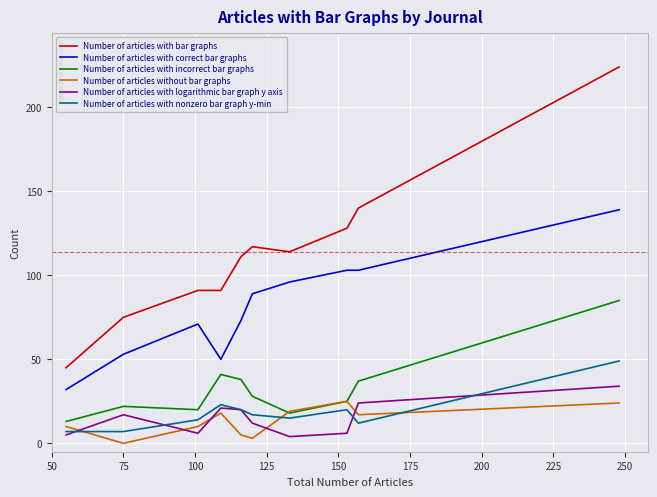

True or false: Number of articles with nonzero bar graph y-min and Number of articles with correct bar graphs intersect in this chart.

False